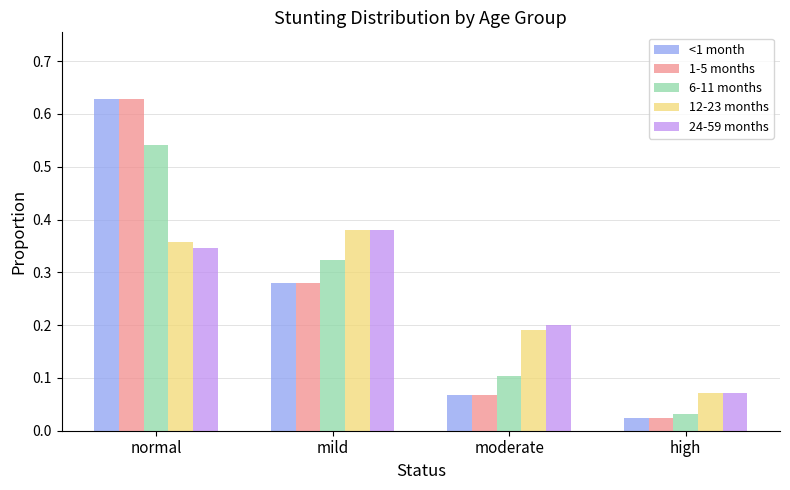

The value of 12-23 months at high is 0.0. True or false?

False